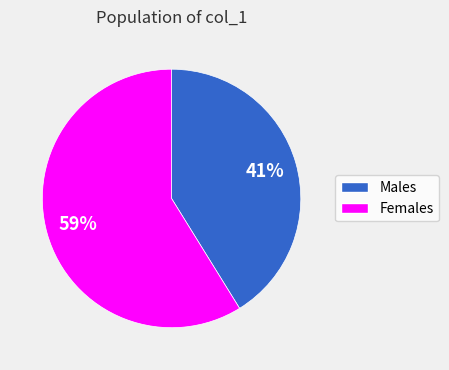

Is there a majority slice in this chart?

Yes